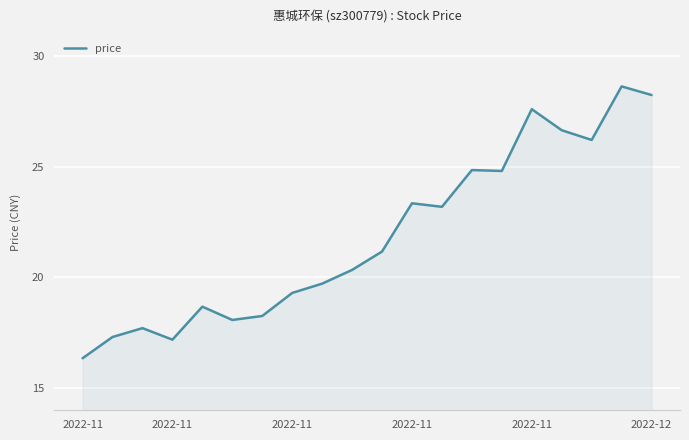

What is the difference between the maximum and minimum values?

12.3